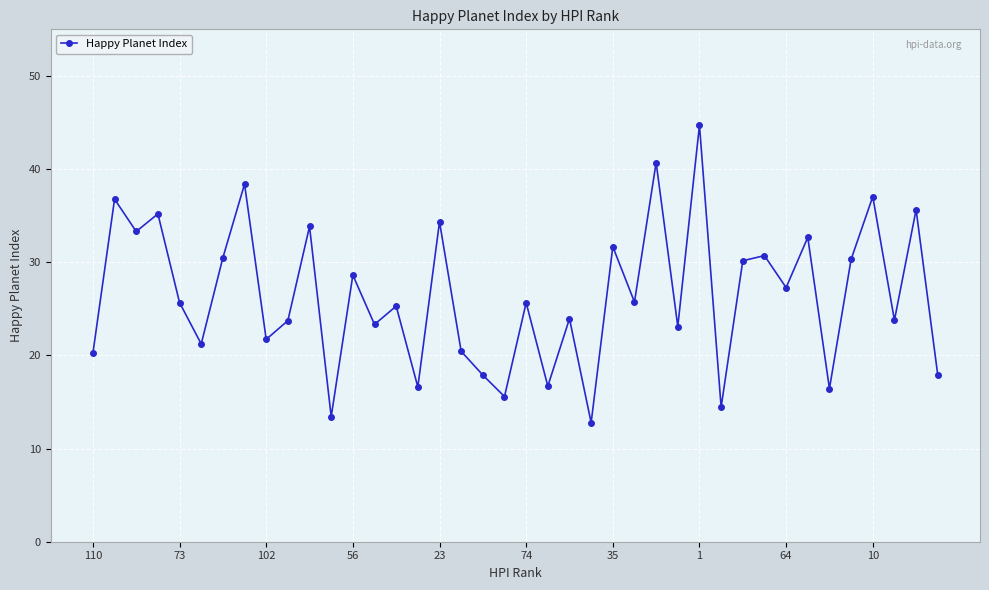

What is the maximum value shown in the chart?

44.7